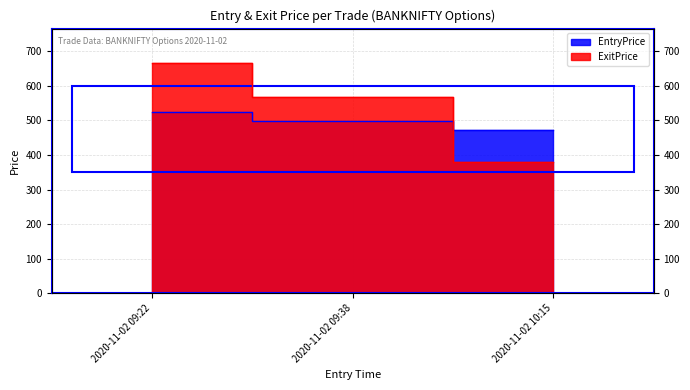

How many lines are shown in the chart?

2